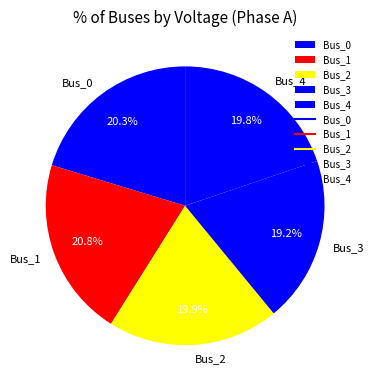

To the nearest percent, what is the difference between the largest and smallest slice percentages?

2%